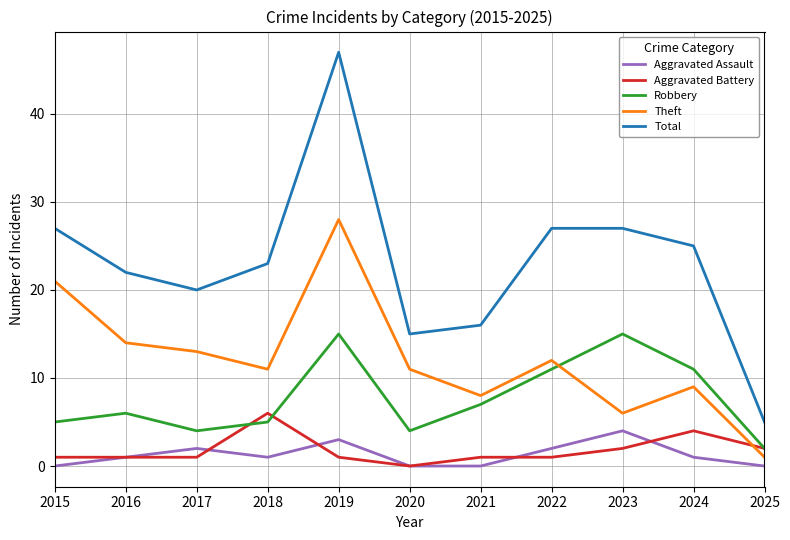

What is the difference between the Theft values at 2019 and 2023?

22